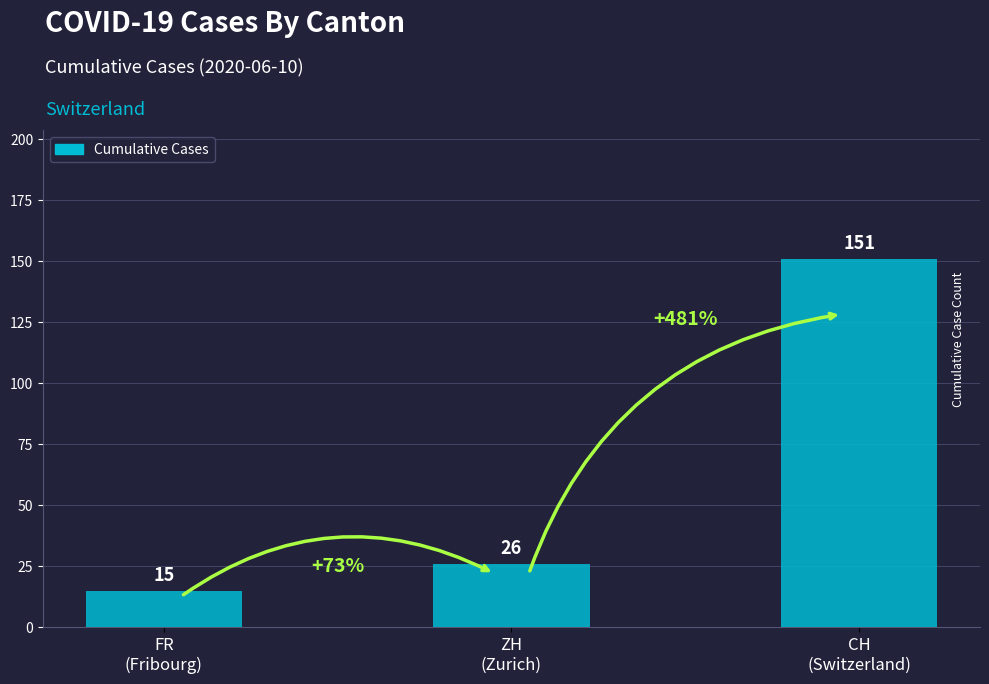

What is the sum of all values?

192